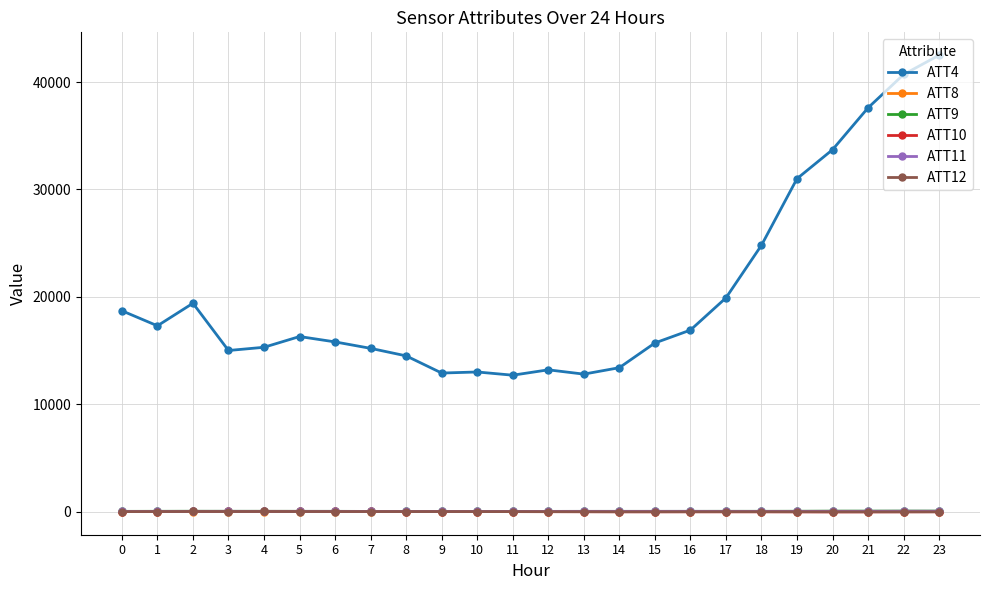

Is it true that ATT12 equals -1.8 at 11?

True